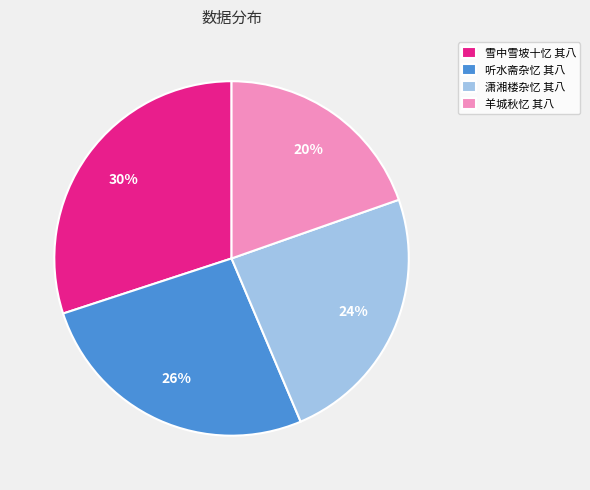

To the nearest percent, what is the difference between the largest and smallest slice percentages?

10%